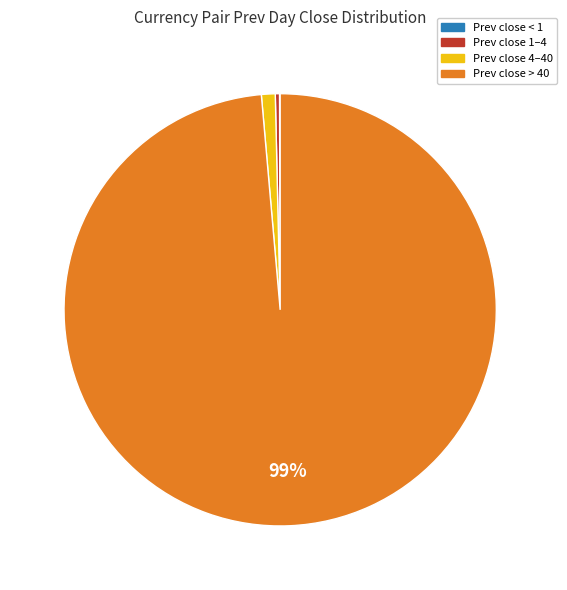

To the nearest percent, what is the difference between the largest and smallest slice percentages?

99%